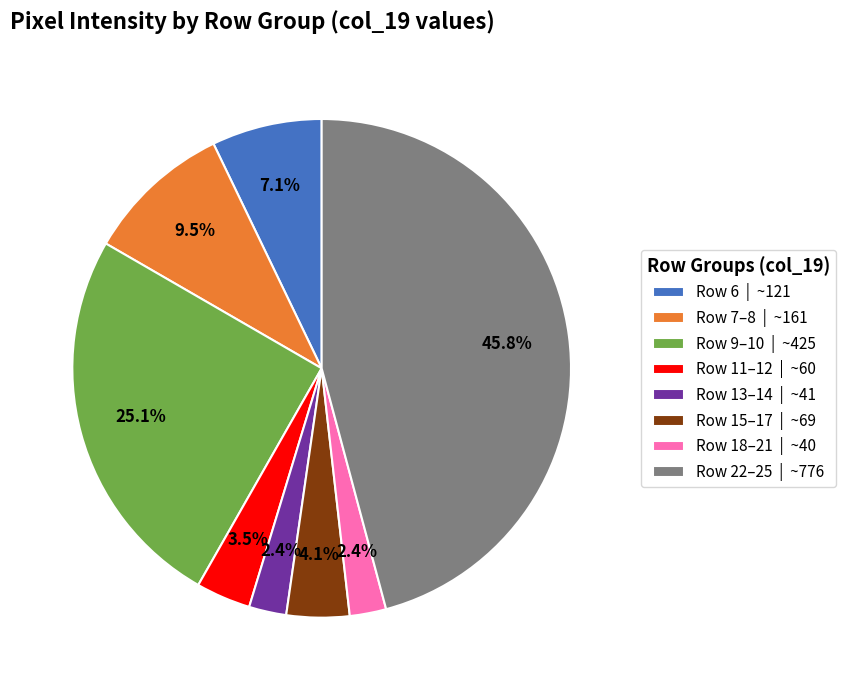

Which has a higher value, Row 7–8 | ~161 or Row 13–14 | ~41?

Row 7–8 | ~161